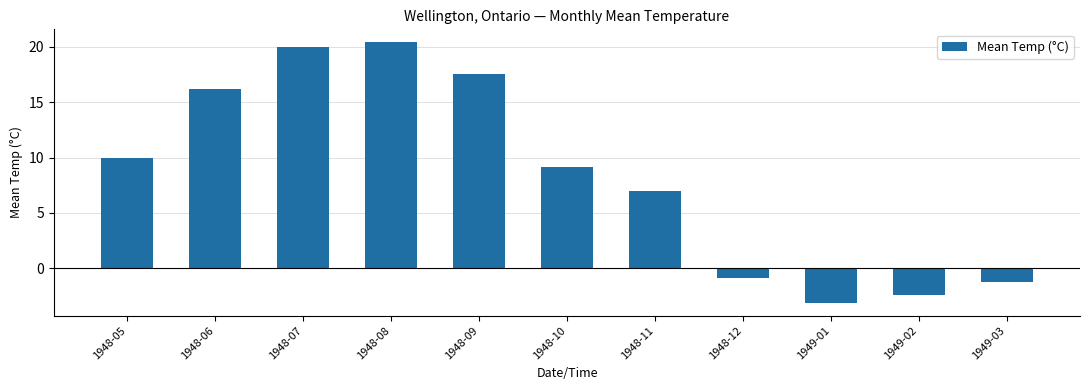

What is the greatest value displayed?

20.4